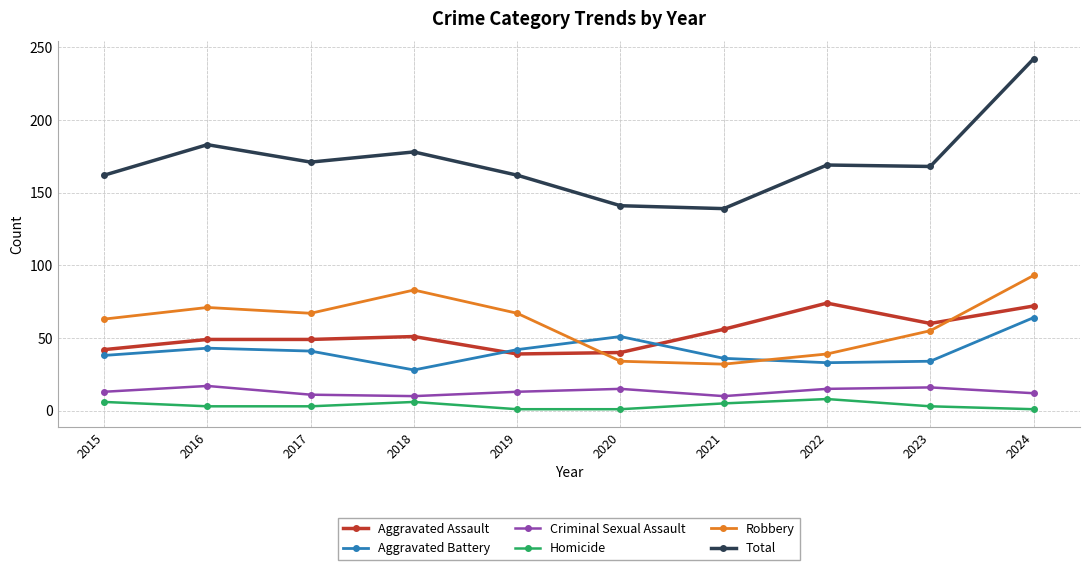

How many data points in Aggravated Battery are less than 41?

5